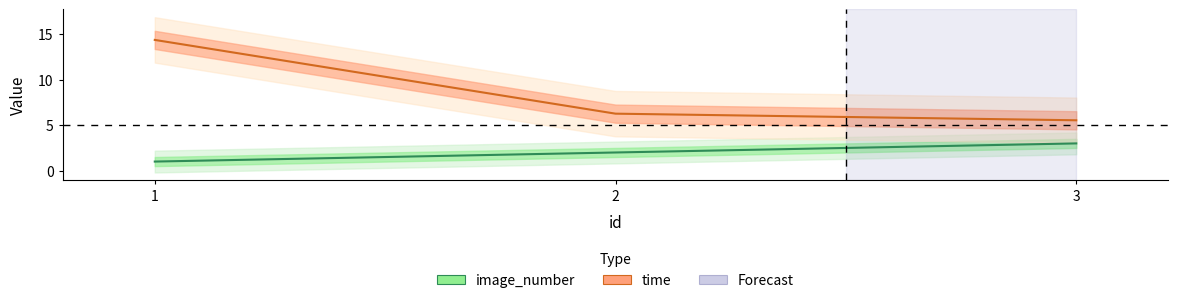

What is the difference between the image_number values at 2 and 3?

1.0